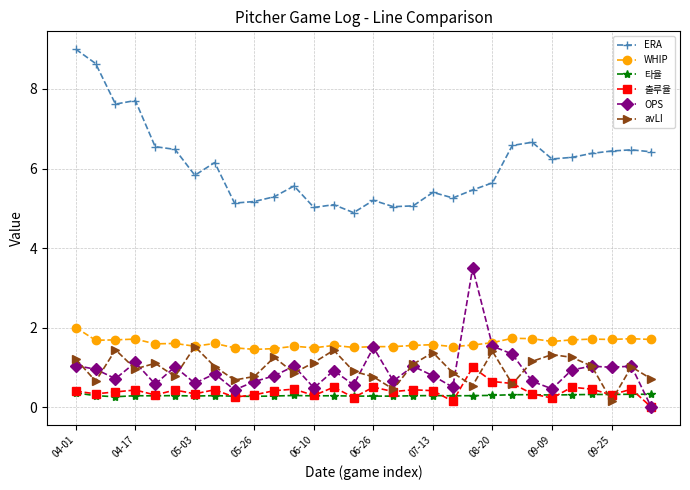

What is the difference between the maximum and minimum values in the OPS series?

3.5